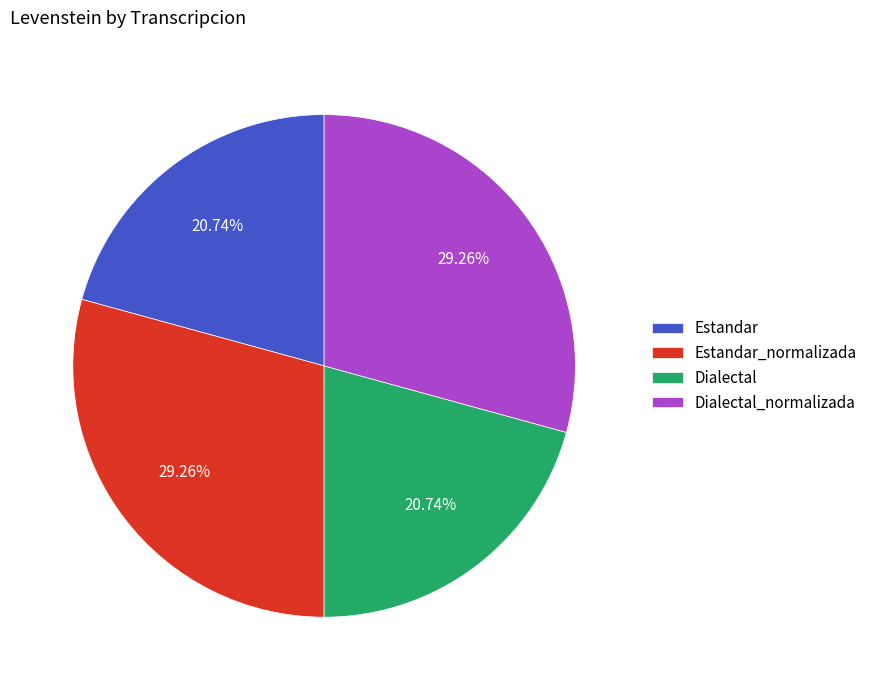

How many slices are in this pie chart?

4